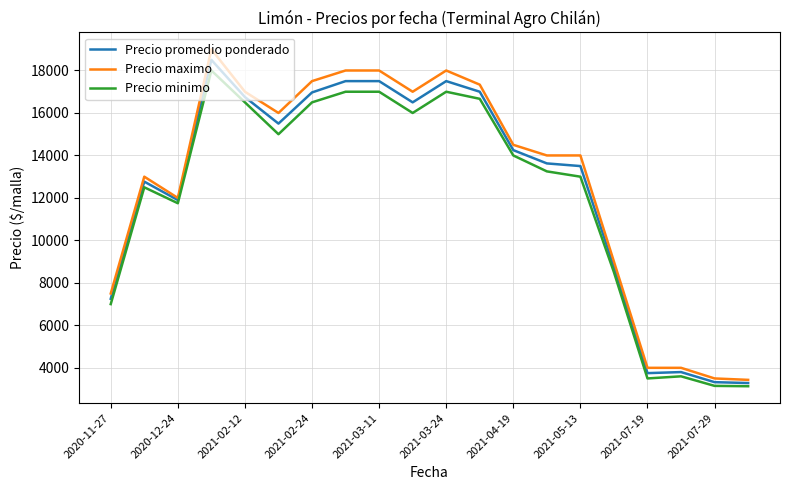

What is the smallest value displayed?

3133.3